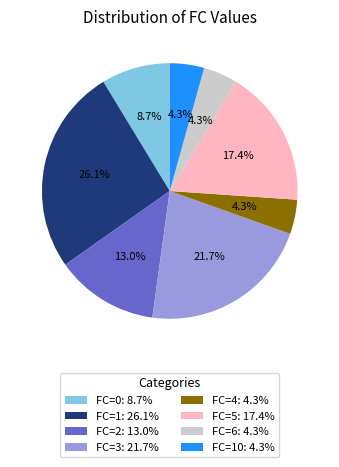

Is there any slice that represents more than half of the pie?

No